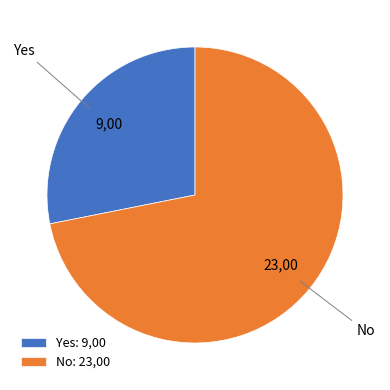

Which has a higher value, No: 23,00 or Yes: 9,00?

No: 23,00